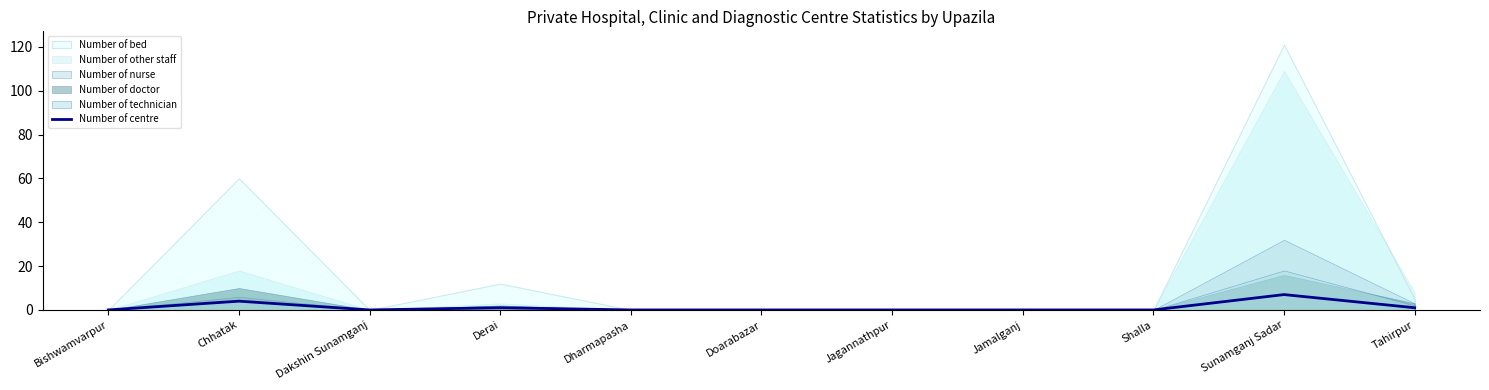

How many interior local peaks (higher than both neighbors) does the data have?

3